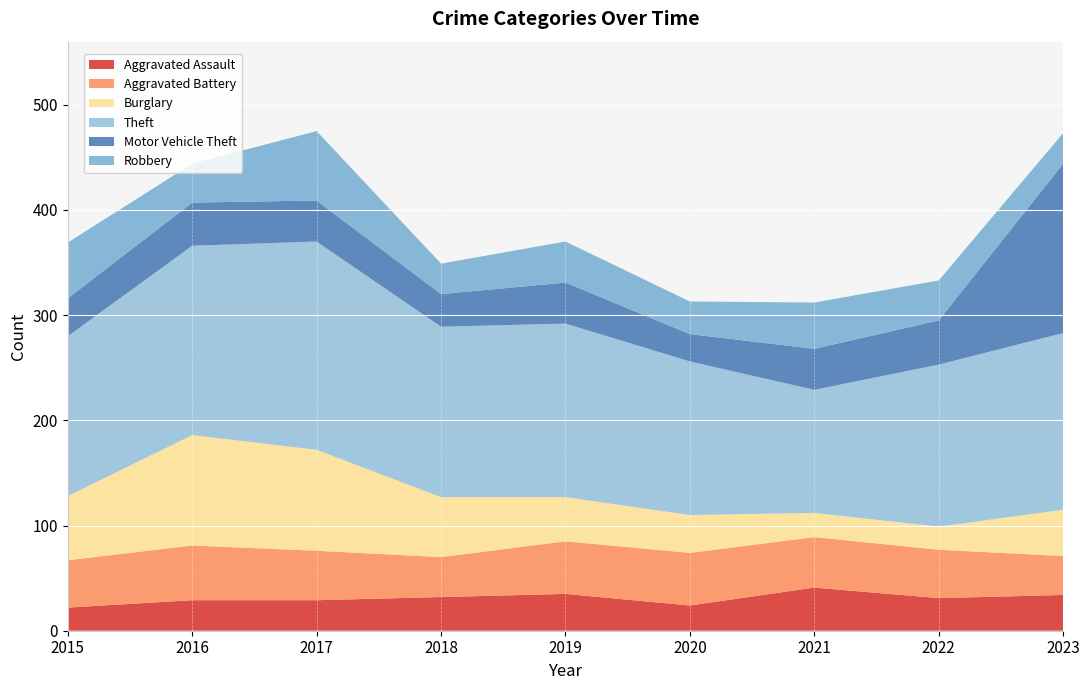

Reading left to right, list all the values displayed in this chart.

Aggravated Assault: 22	29	29	32	35	24	41	31	34
Aggravated Battery: 45	52	47	38	50	50	48	46	37
Burglary: 61	105	96	57	42	36	23	22	44
Theft: 152	180	198	162	165	146	117	154	168
Motor Vehicle Theft: 36	41	39	31	39	26	39	42	161
Robbery: 53	37	66	29	39	31	44	38	29